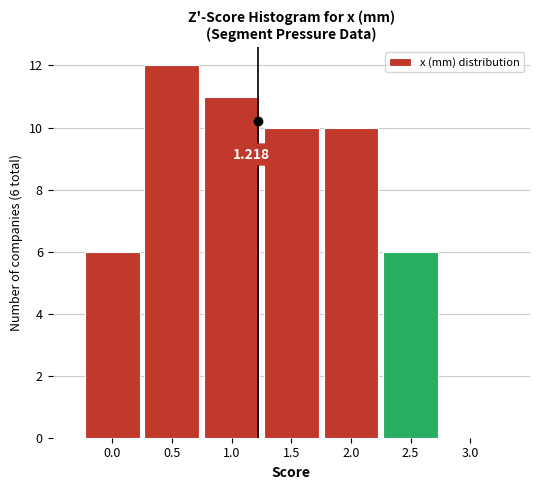

Which range on the x-axis has the tallest bar?

0.25 to 0.75